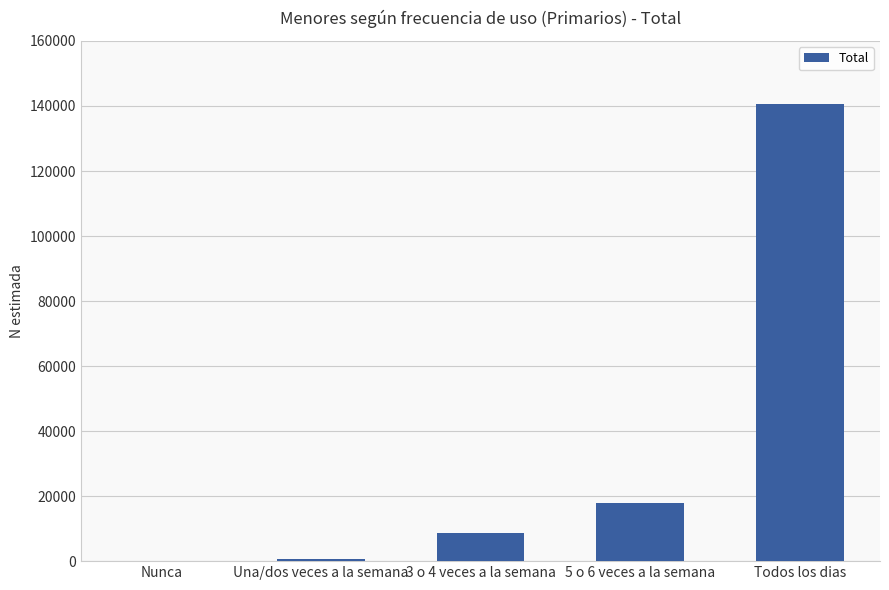

The chart shows a value of 80491 at Nunca. True or false?

False